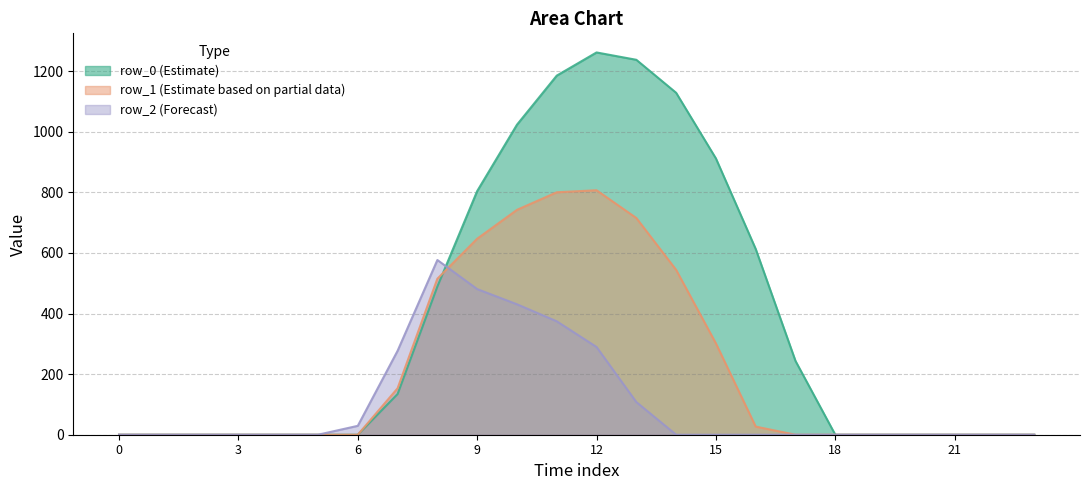

At 21, list the series in order from largest to smallest.

row_0, row_1, row_2